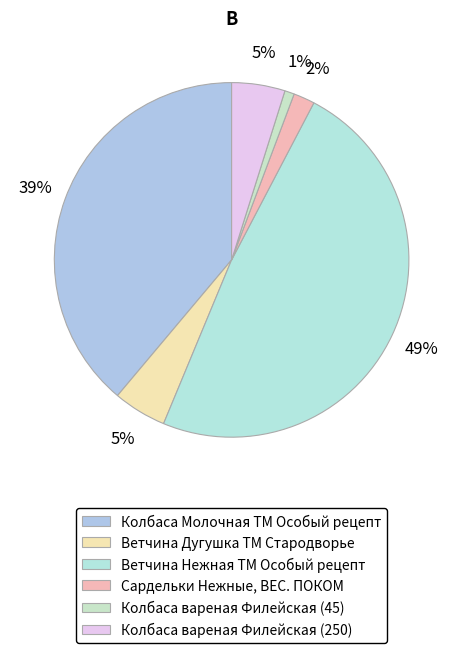

What is the change in value from Сардельки Нежные, ВЕС. ПОКОМ to Колбаса вареная Филейская (45)?

-55